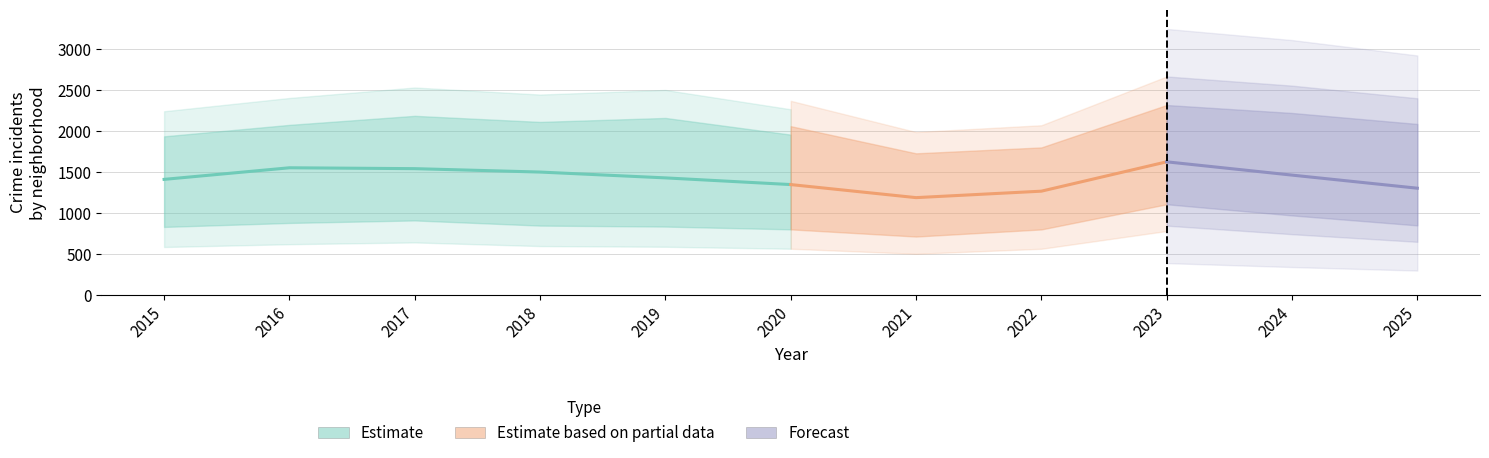

At which category is the sum across all series the highest?

2023